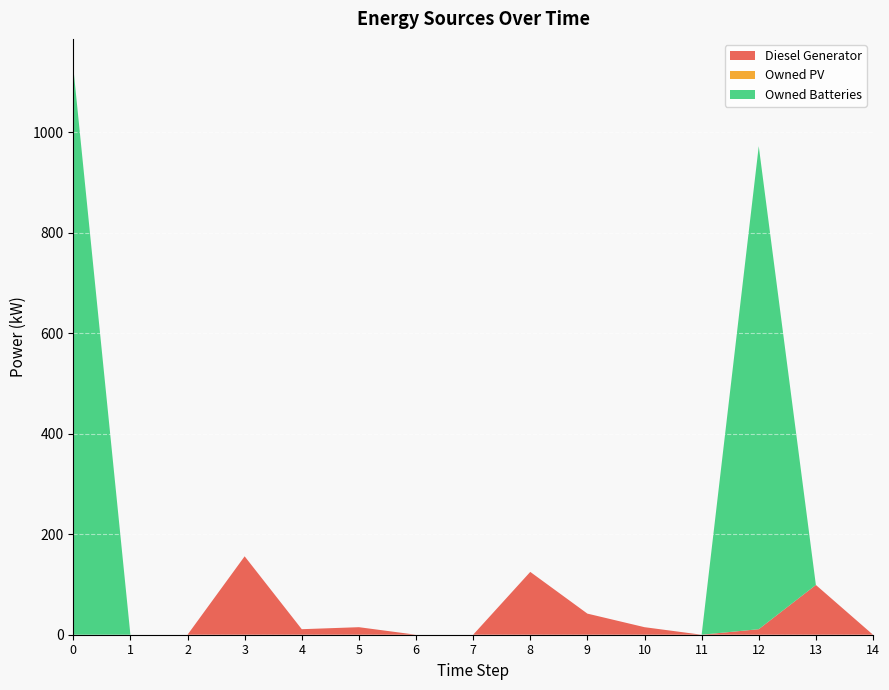

Reading left to right, transcribe all the data shown in this chart.

Diesel Generator: 0=0	1=0	2=0	3=156	4=11	5=15	6=0	7=0	8=125	9=42	10=15	11=0	12=11	13=99	14=0
Owned PV: 0=0	1=0	2=0	3=0	4=0	5=0	6=0	7=0	8=0	9=0	10=0	11=0	12=0	13=0	14=0
Owned Batteries: 0=1129	1=0	2=0	3=0	4=0	5=0	6=0	7=0	8=0	9=0	10=0	11=0	12=961	13=0	14=0